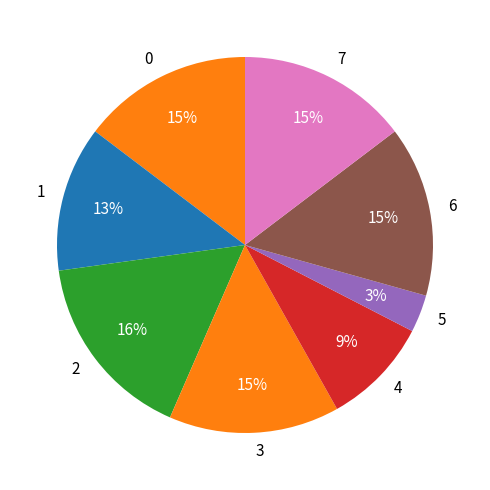

Which slice is the smallest?

5